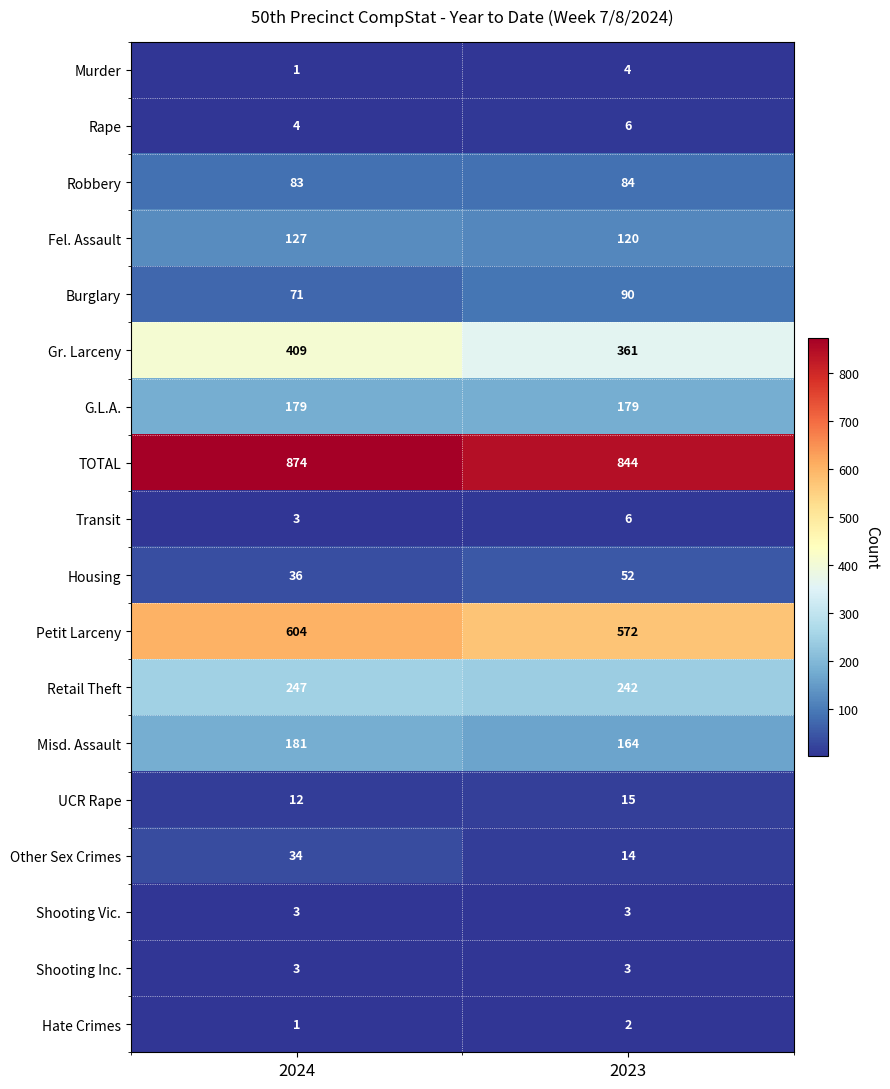

What is the sum of the Murder values at 2024 and 2023?

5